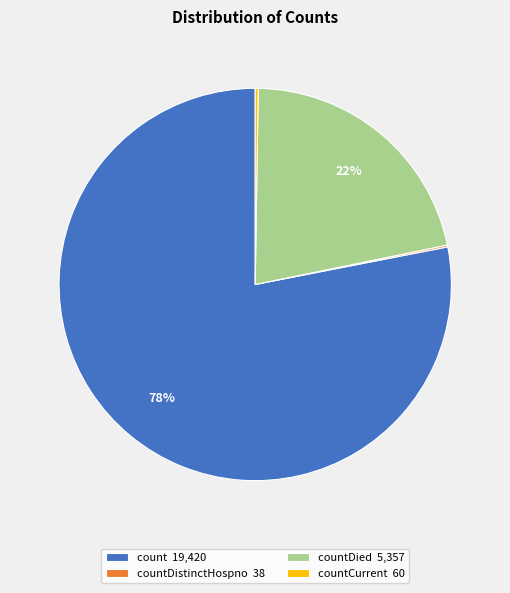

Which category has the biggest portion of the pie?

count 19,420